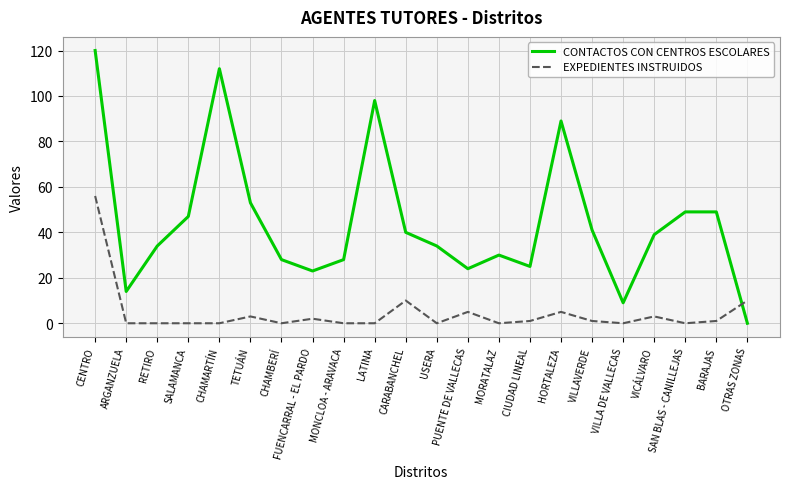

The CONTACTOS CON CENTROS ESCOLARES series shows 98 at LATINA. True or false?

True